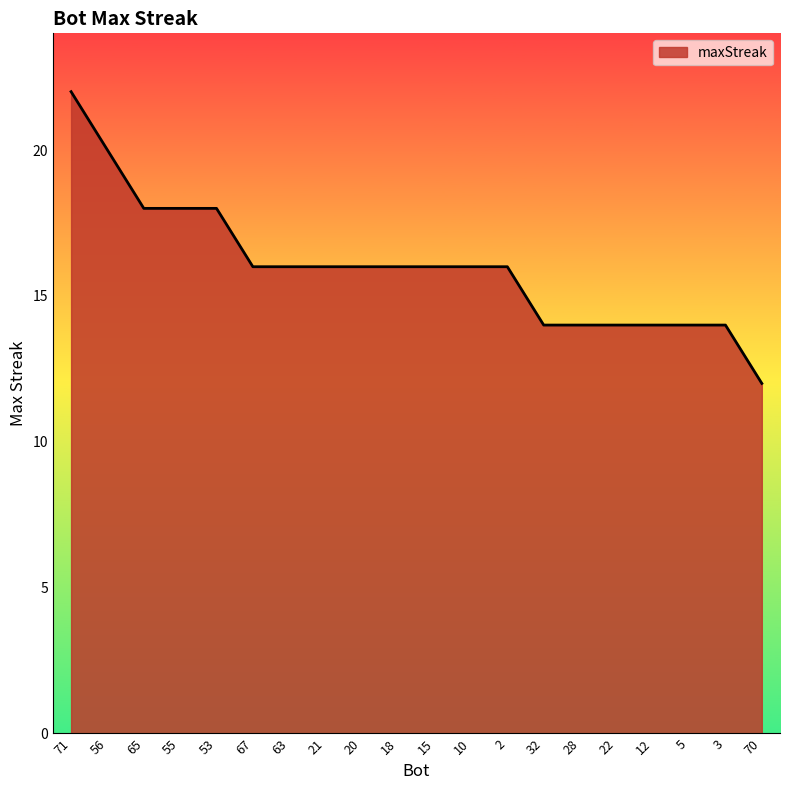

The value at 15 is 22. True or false?

False